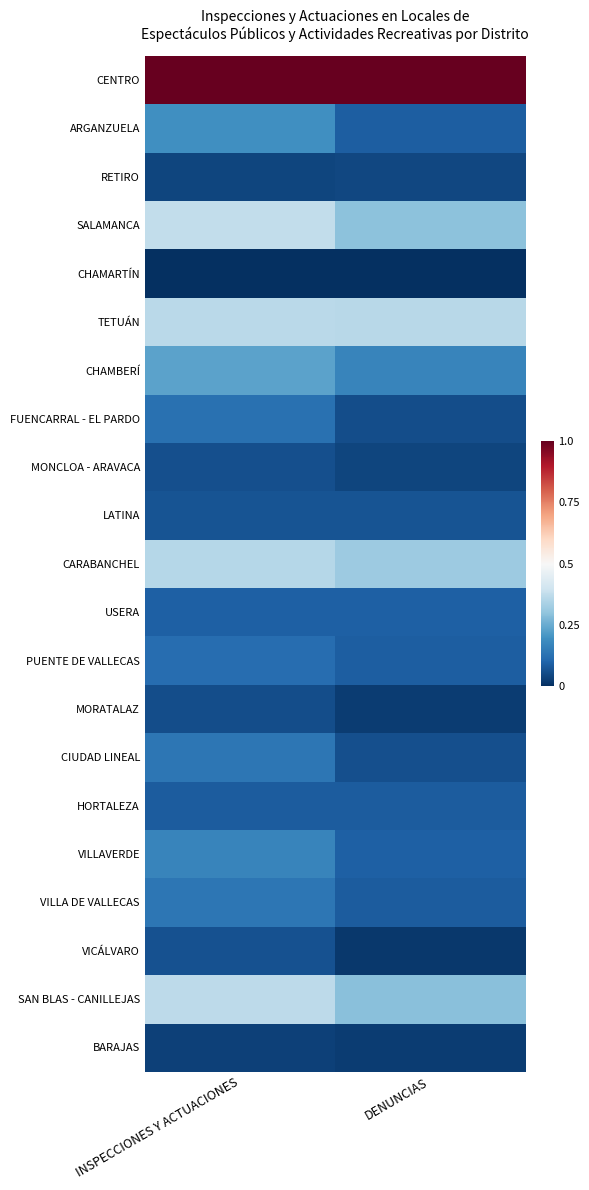

Which series has the largest total across all categories?

CENTRO